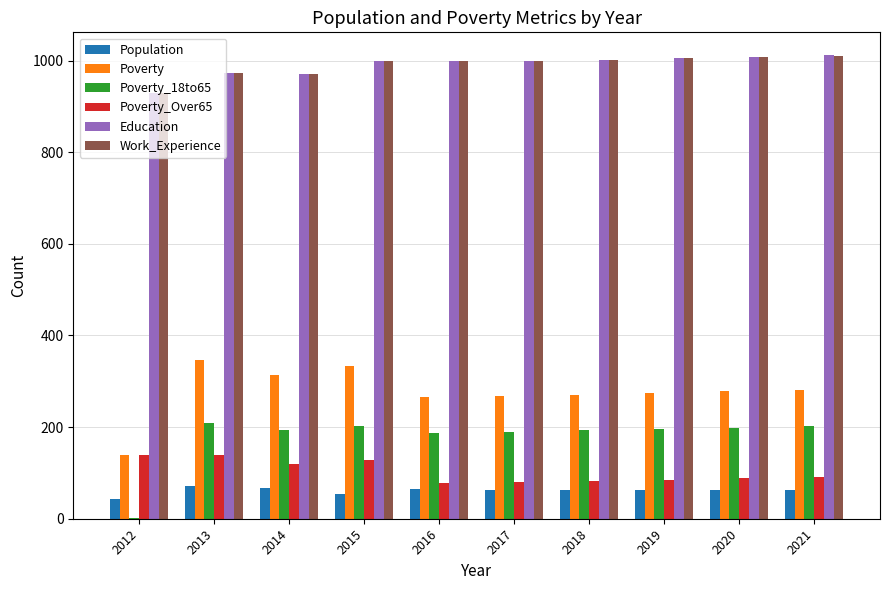

The Poverty_18to65 series shows 196 at 2019. True or false?

True